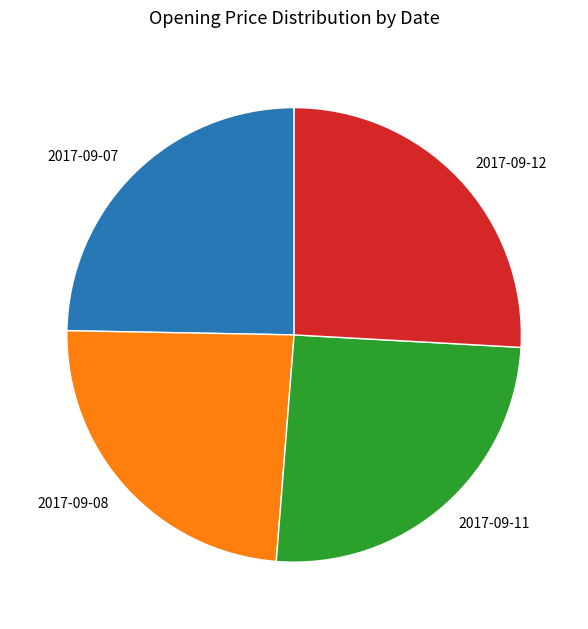

Does 2017-09-08 account for over 50% of the chart?

No